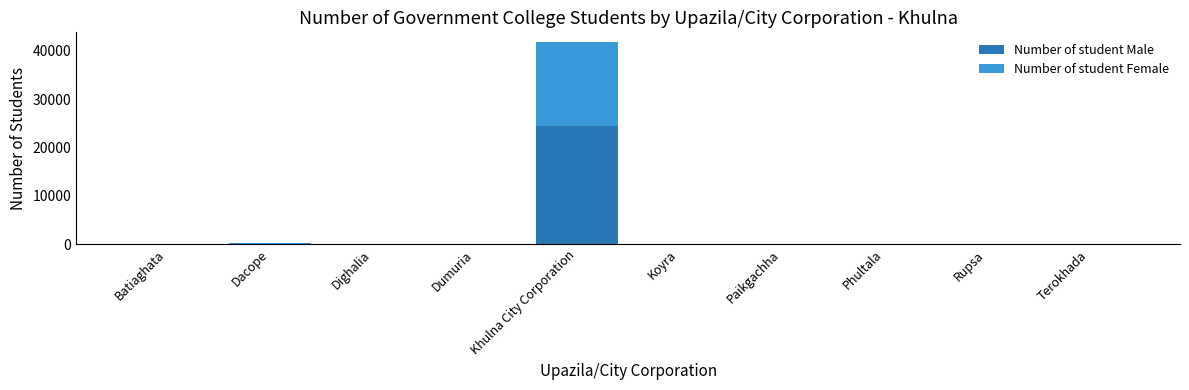

True or false: Number of student Male has a value of 0 at Dacope.

True